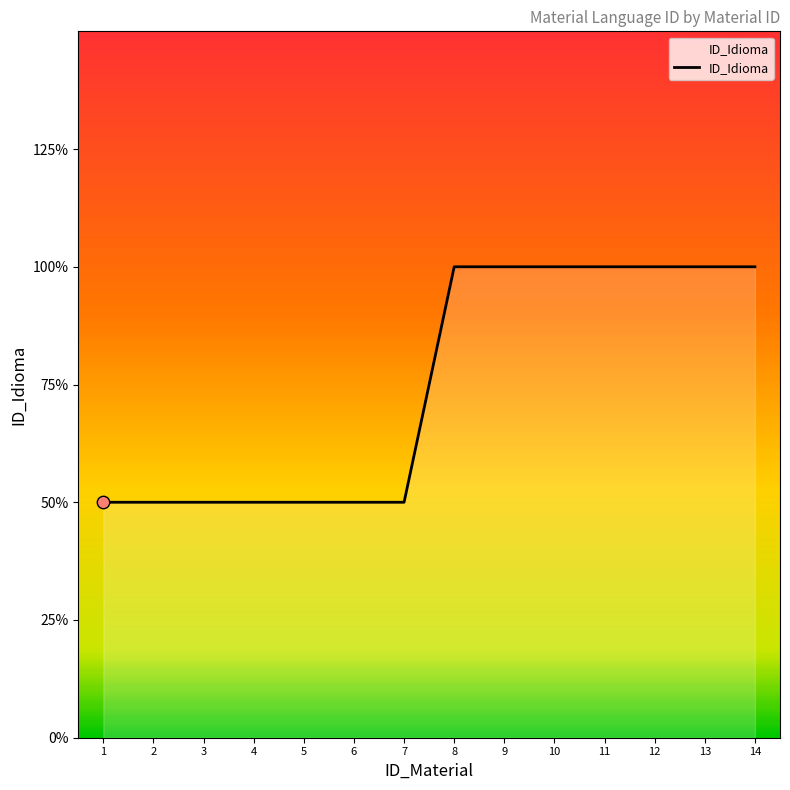

Approximately how many times larger is the value at 5 compared to 2?

1.0